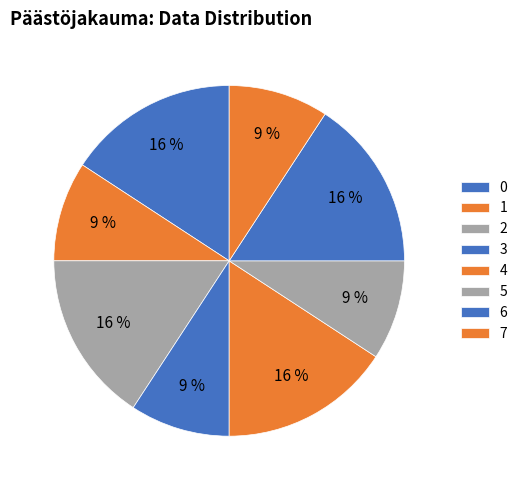

Does any single category account for the majority?

No